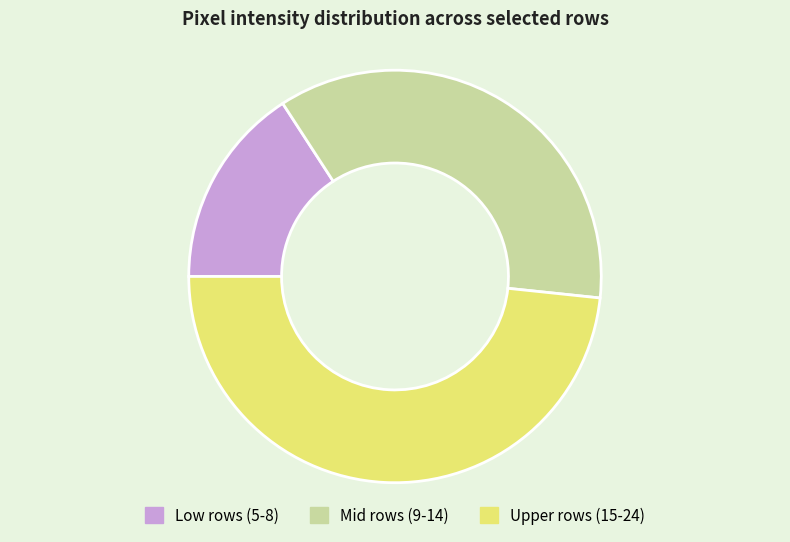

Do Low rows (5-8) and Upper rows (15-24) together represent more than half of the pie?

Yes